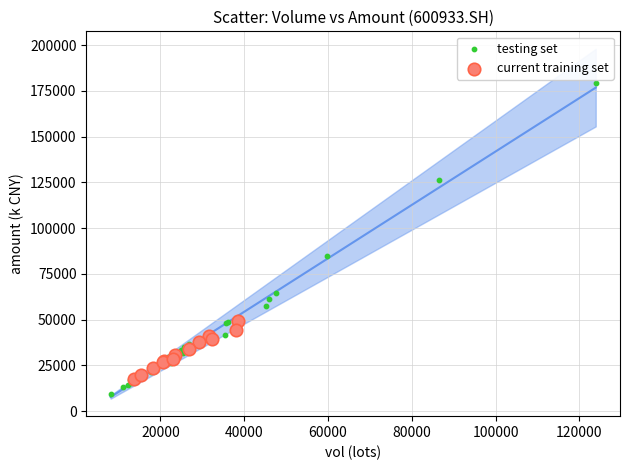

Which series reaches the maximum Y coordinate?

testing set